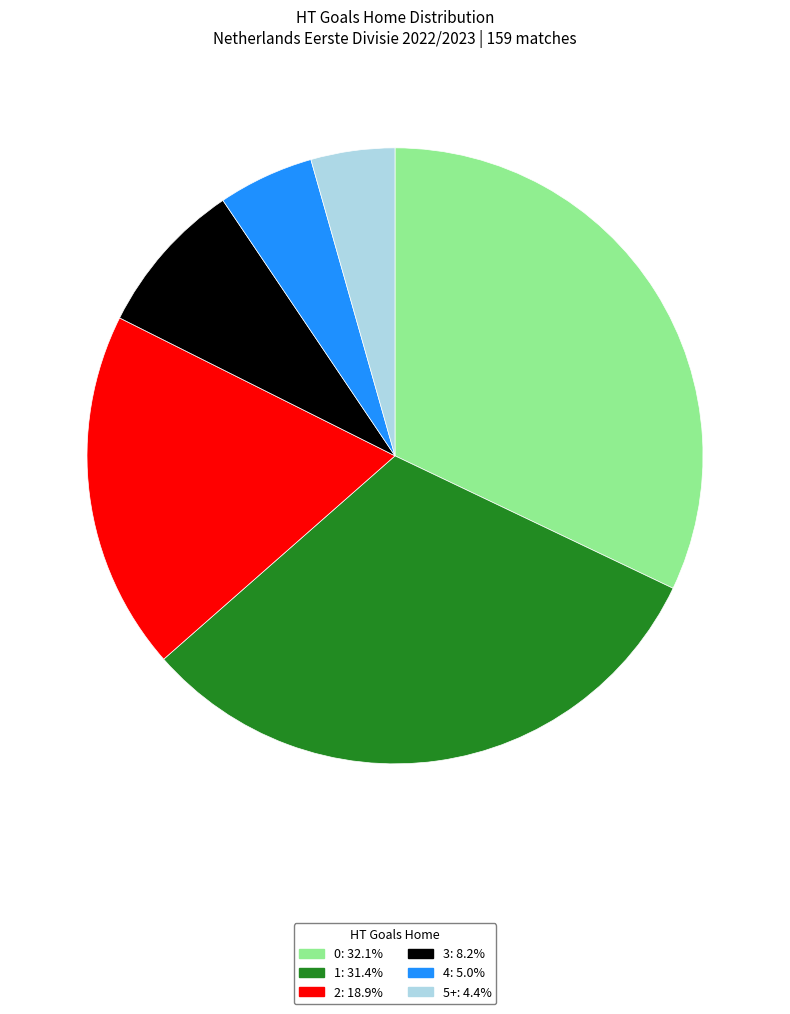

Is the sum of 2: 18.9% and 4: 5.0% greater than half?

No